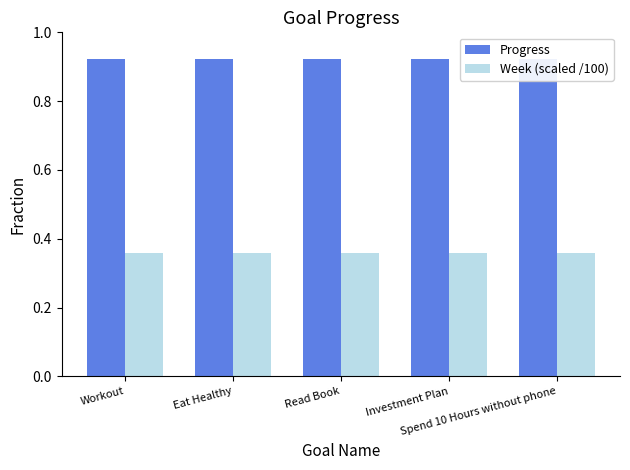

List the series in order of their overall mean, lowest first.

Week (scaled /100), Progress